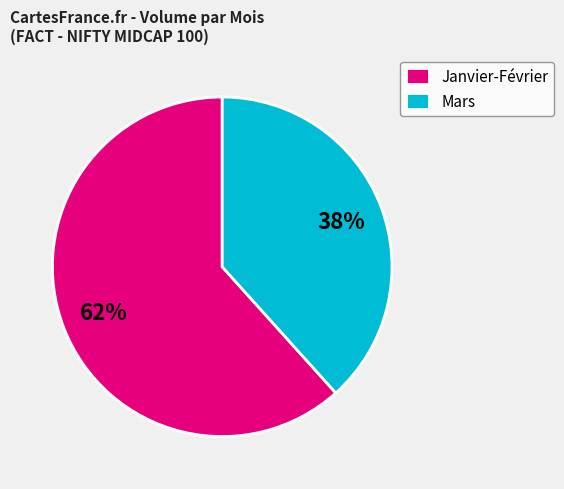

Combined, do Mars and Janvier-Février account for over 50%?

Yes